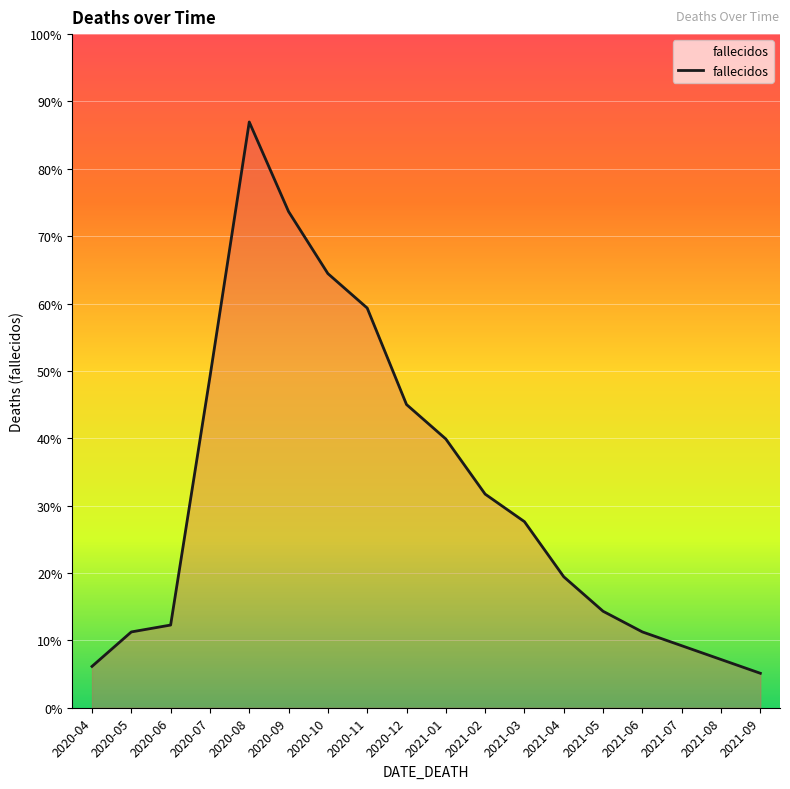

What is the value of the 16th point from the left?

9